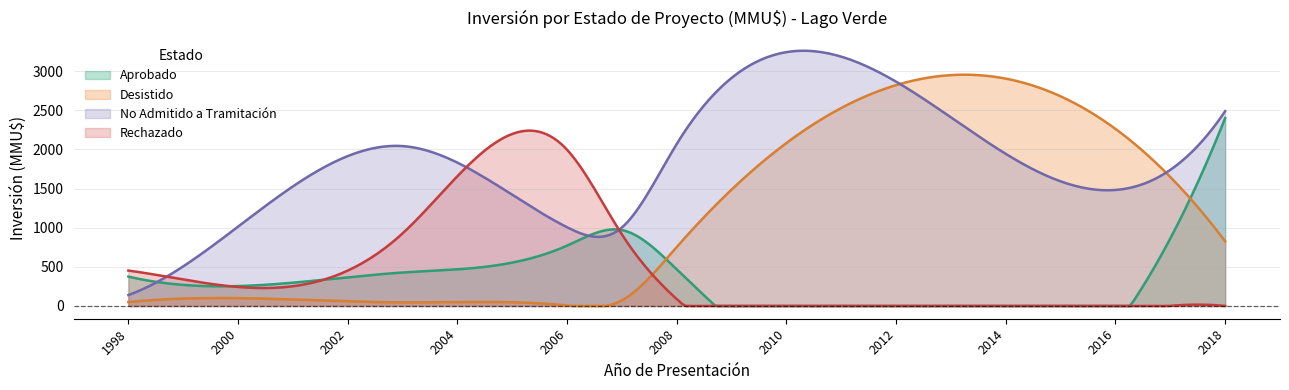

Which series has the largest total across all categories?

No Admitido a Tramitación